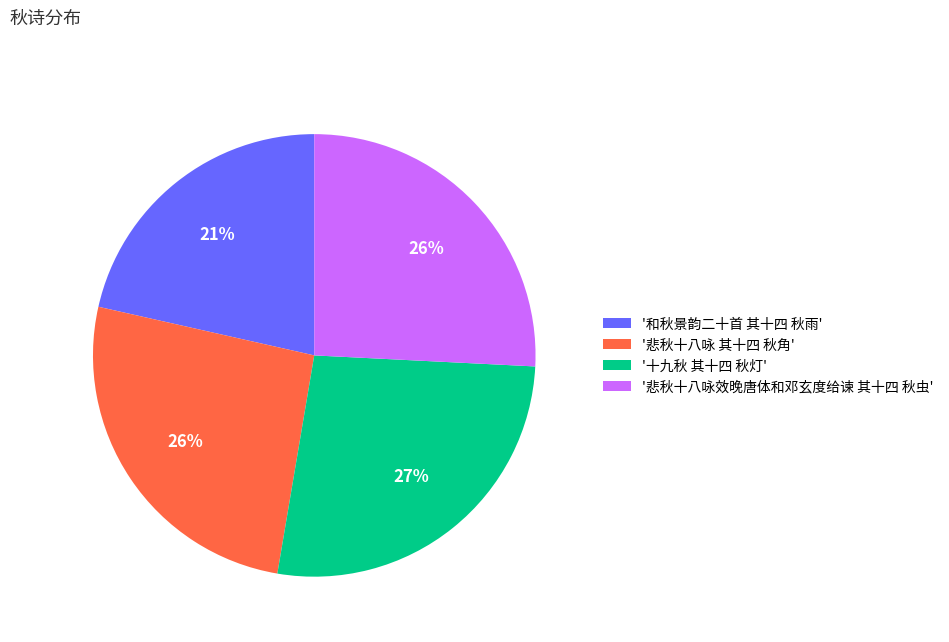

Which slice is the largest?

'十九秋 其十四 秋灯'